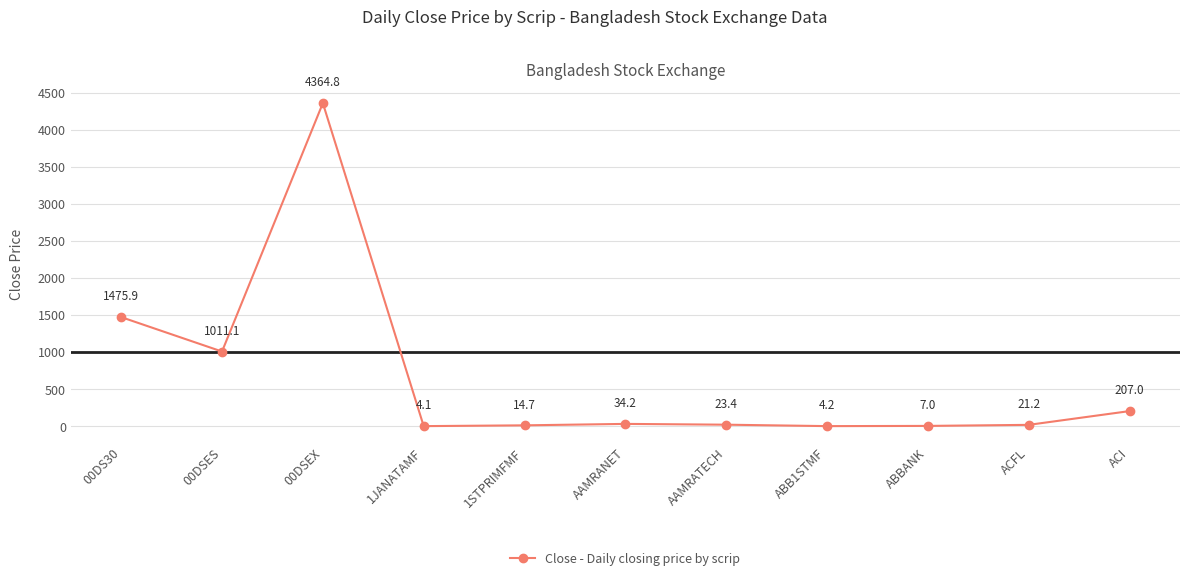

List the labels in order of value, smallest first.

1JANATAMF, ABB1STMF, ABBANK, 1STPRIMFMF, ACFL, AAMRATECH, AAMRANET, ACI, 00DSES, 00DS30, 00DSEX